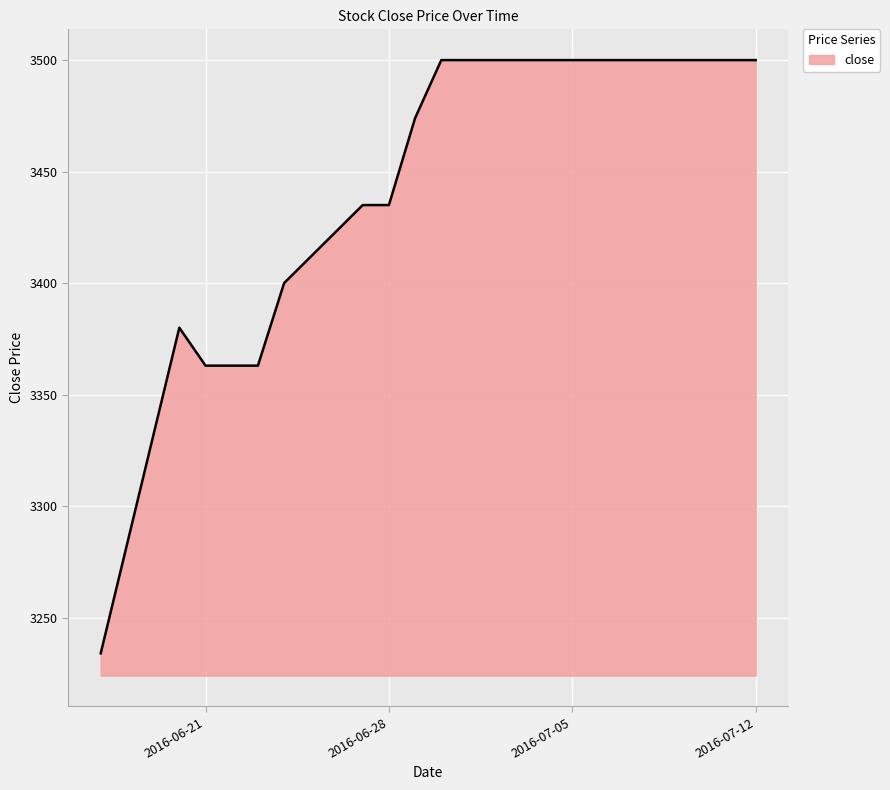

What is the smallest value displayed?

3234